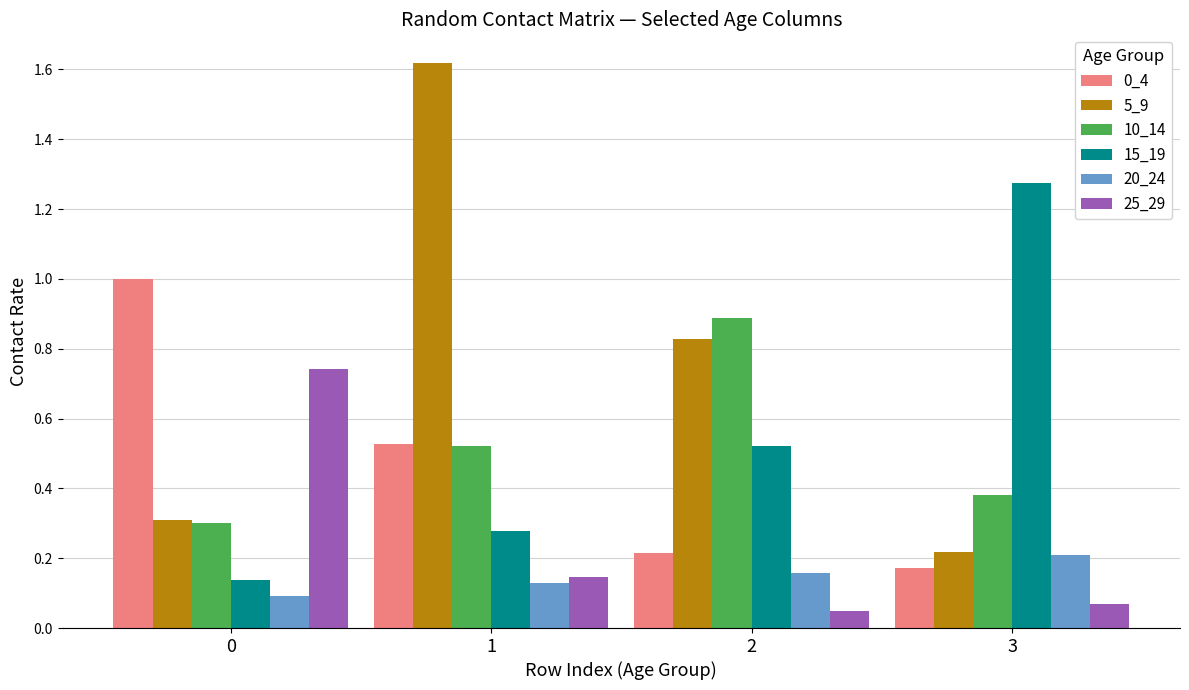

Which series changed the most between 2 and 3?

15_19